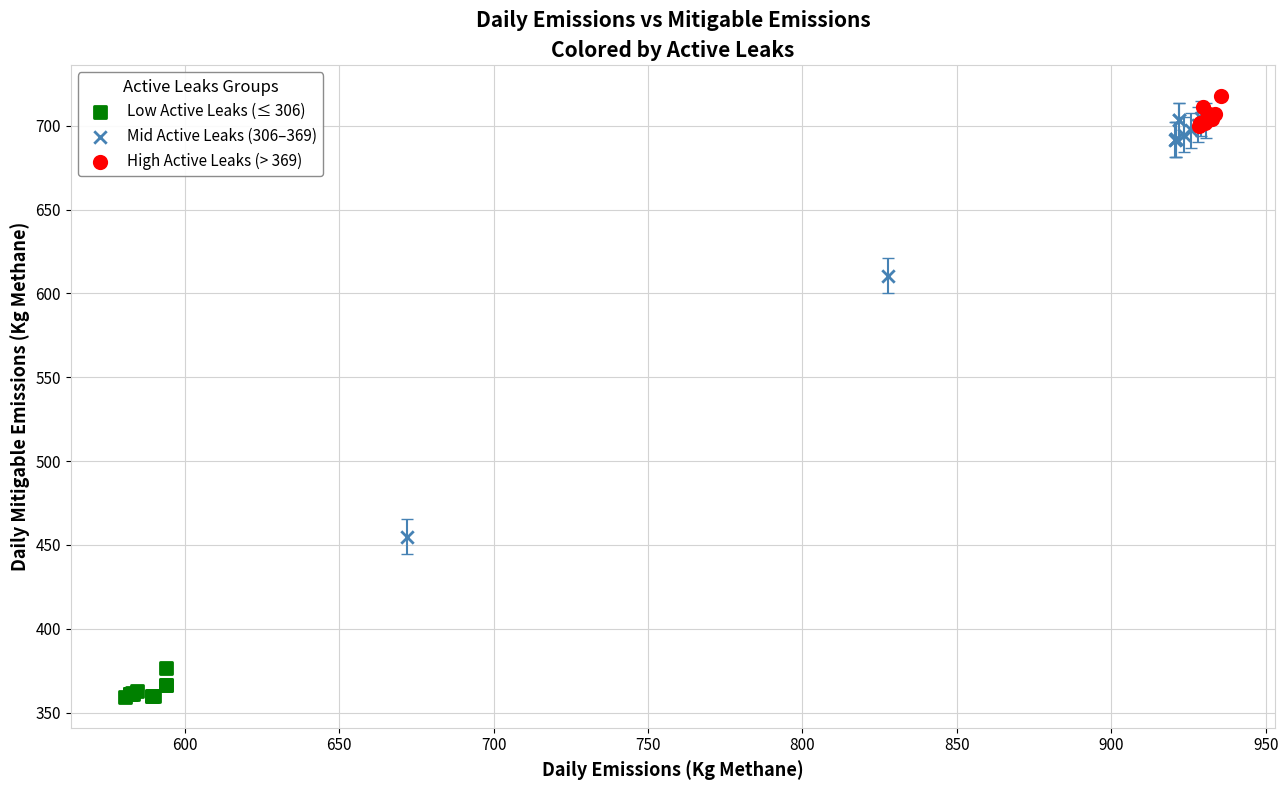

Which series has the largest Y range (max minus min)?

Mid Active Leaks (306–369)